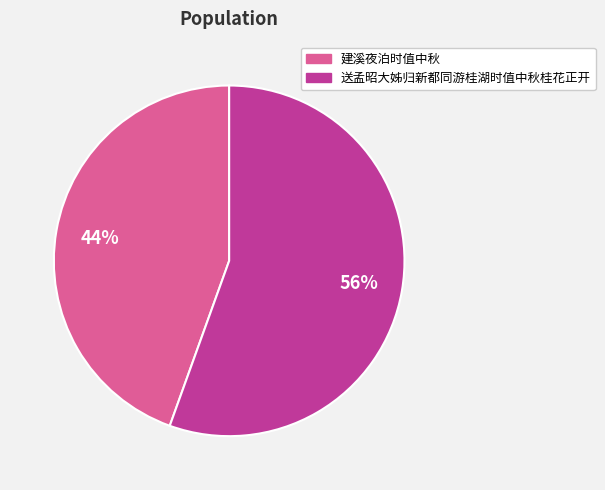

What percentage is the 建溪夜泊时值中秋 slice, to the nearest percent?

44%